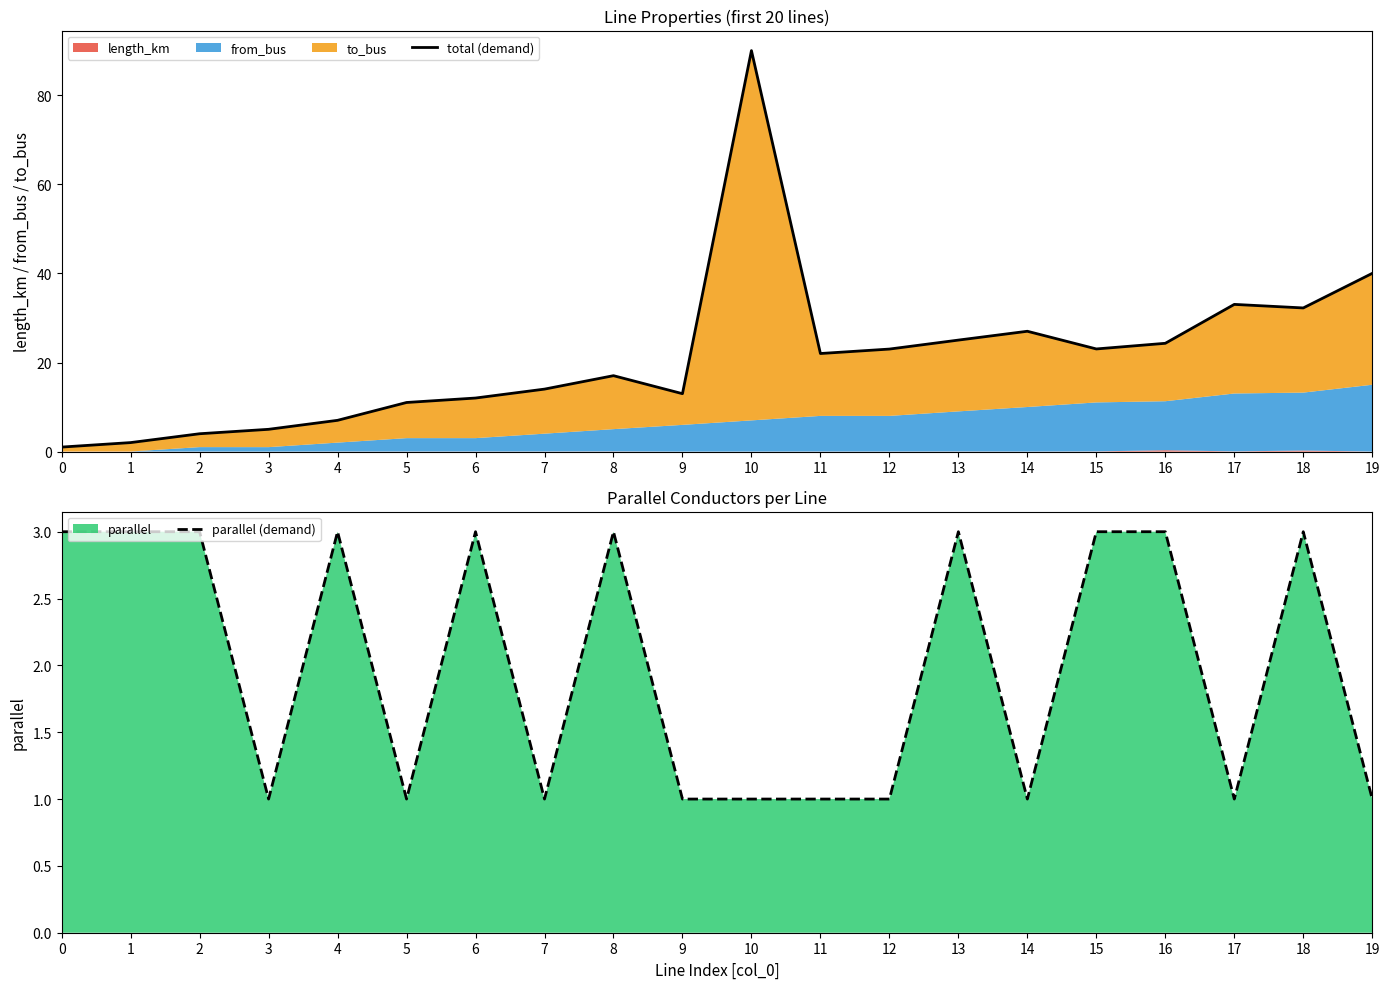

Where is the first local minimum for parallel (demand)?

3